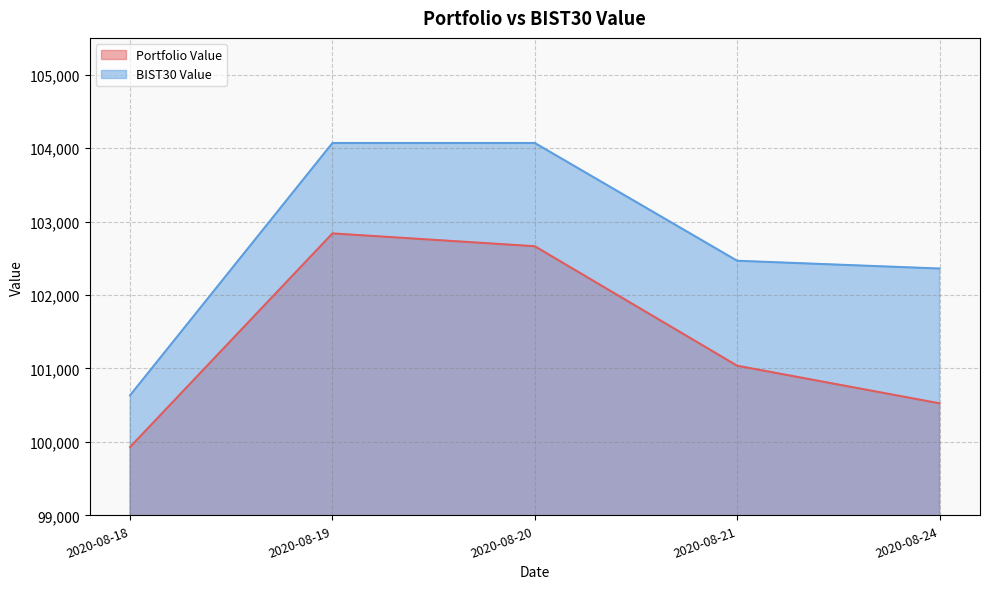

What is the maximum value shown in the chart?

104069.0